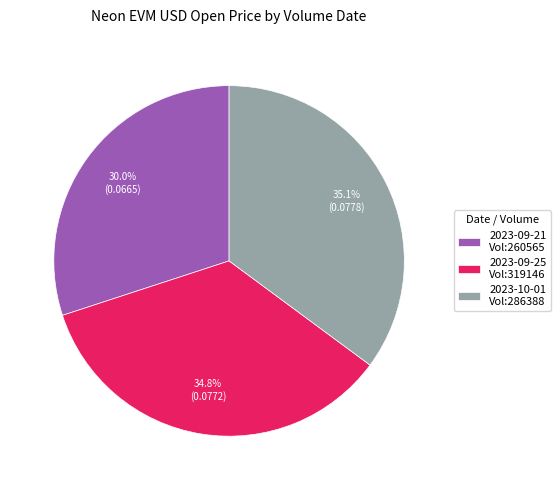

Is there a majority slice in this chart?

No